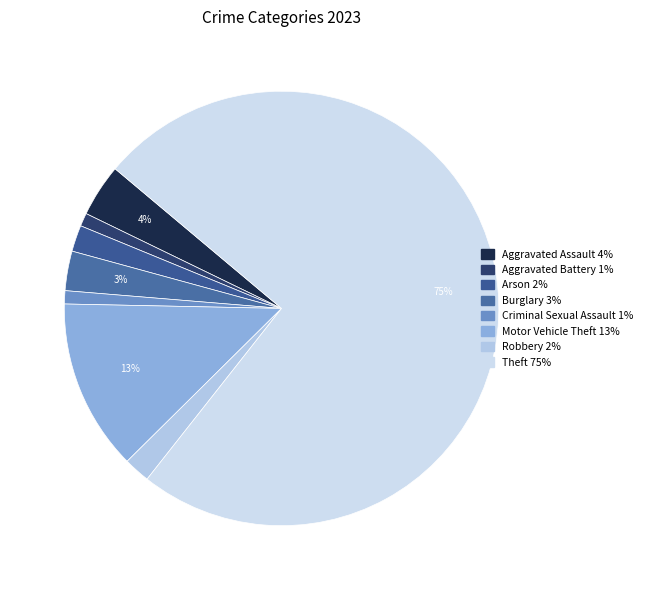

Count the number of slices in the pie.

8